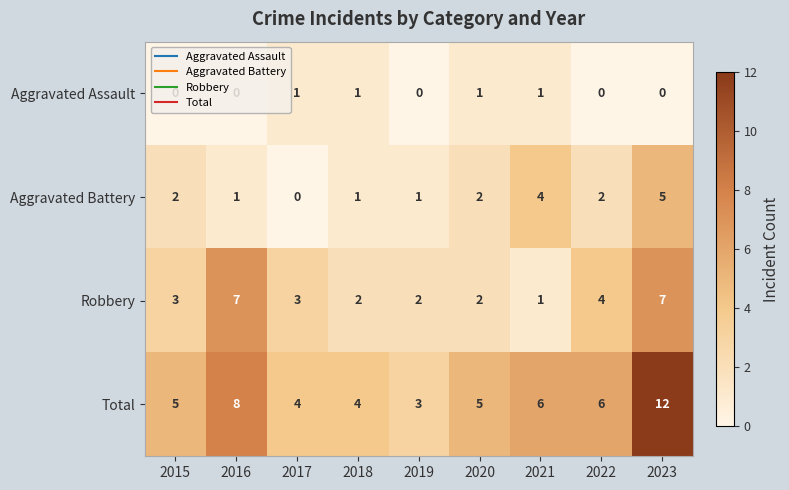

Rank the series by their maximum value, from highest to lowest.

Total, Robbery, Aggravated Battery, Aggravated Assault